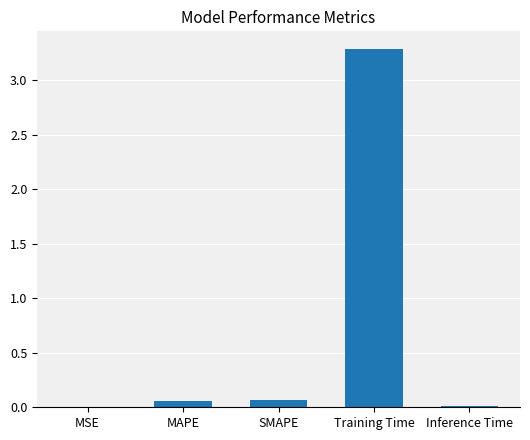

The value at Training Time is 3.3. True or false?

True